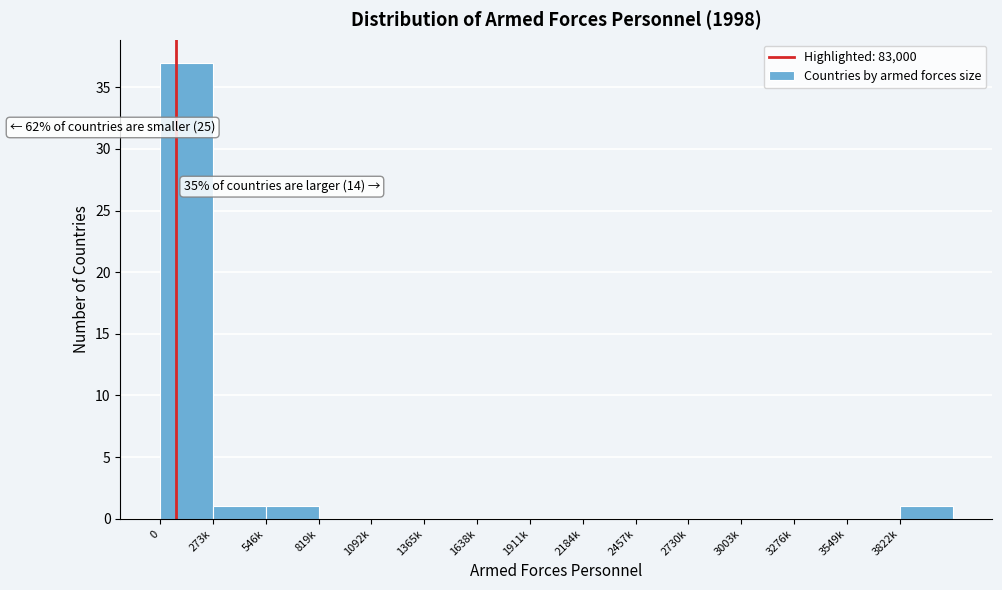

Reading left to right, extract all data points from this chart.

0=37	273k=1	546k=1	819k=0	1092k=0	1365k=0	1638k=0	1911k=0	2184k=0	2457k=0	2730k=0	3003k=0	3276k=0	3549k=0	3822k=1